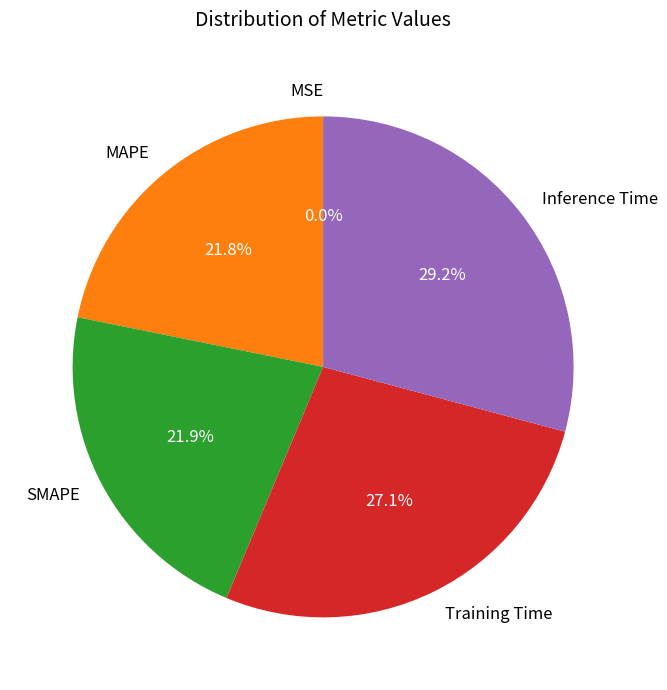

What percentage is the SMAPE slice, to the nearest percent?

22%